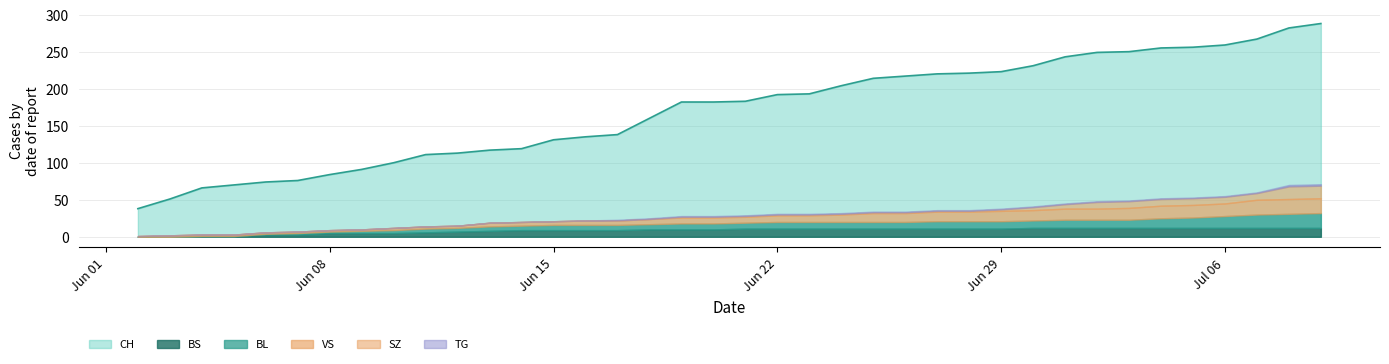

What is the average value of the VS series?

9